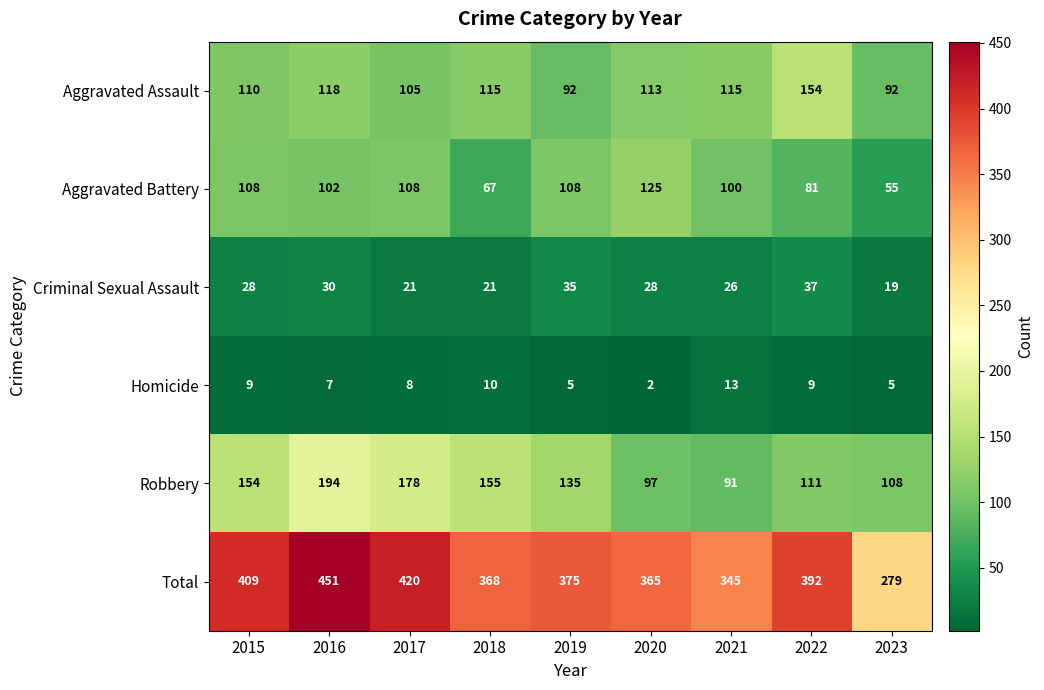

Which label corresponds to the smallest value in the chart?

2020